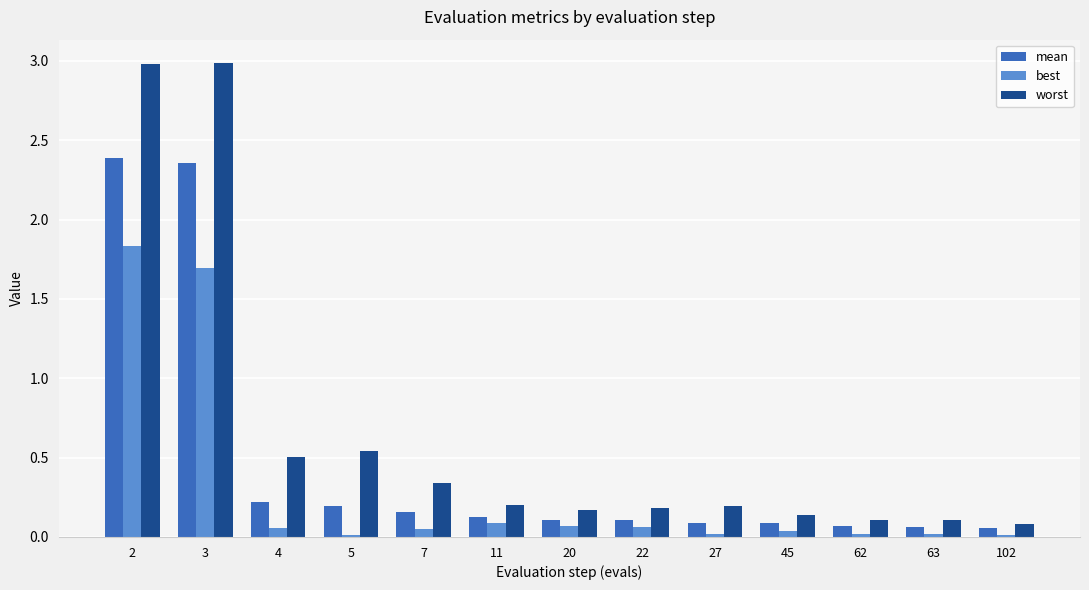

What is the average value of the worst series?

0.7